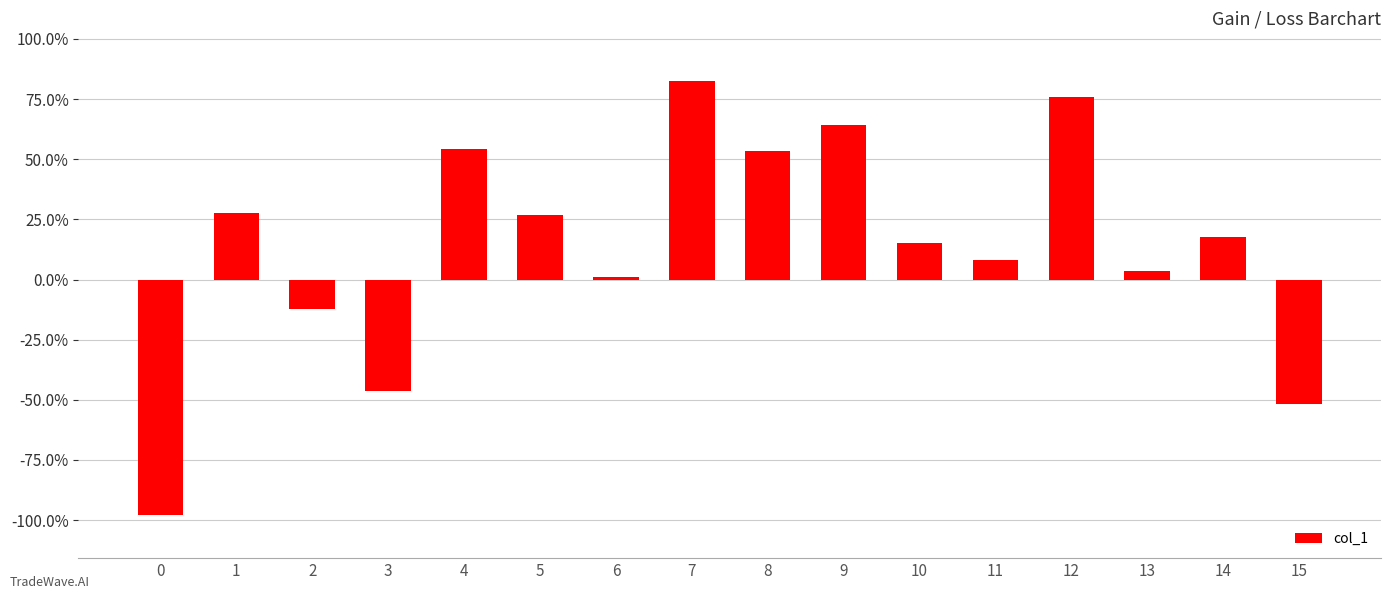

Which label corresponds to the largest value in the chart?

7